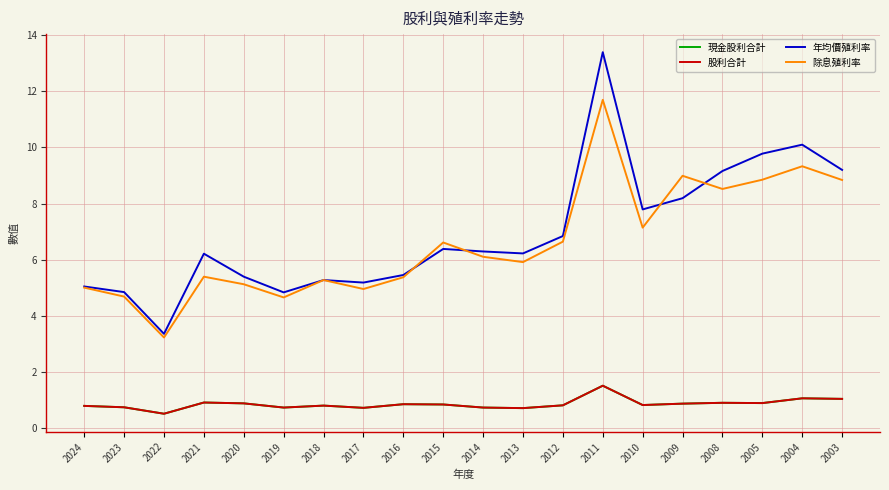

What is the spread (max minus min) of values at 2016?

4.6